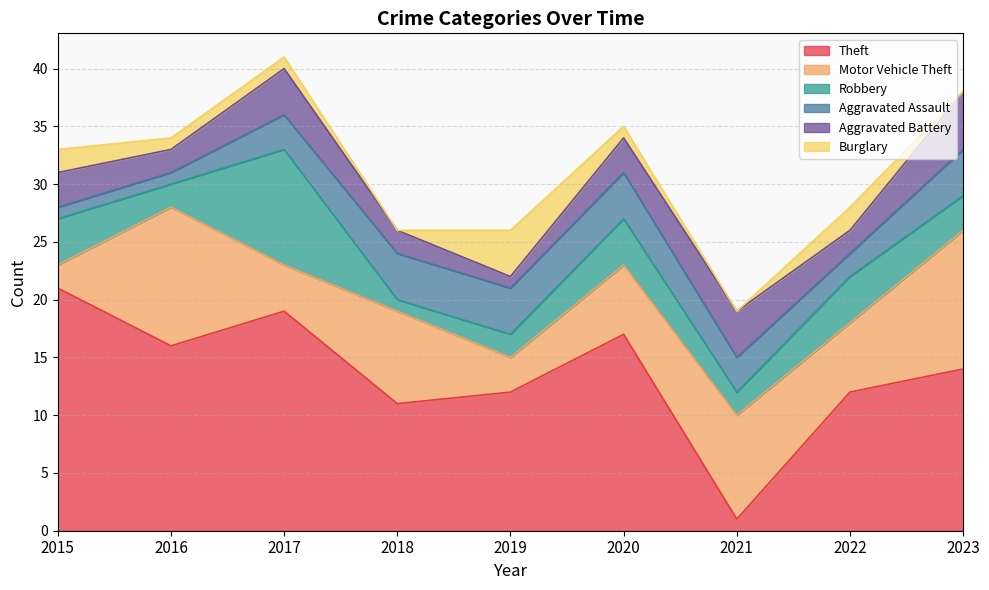

What is the difference between the maximum and minimum values in the Burglary series?

4